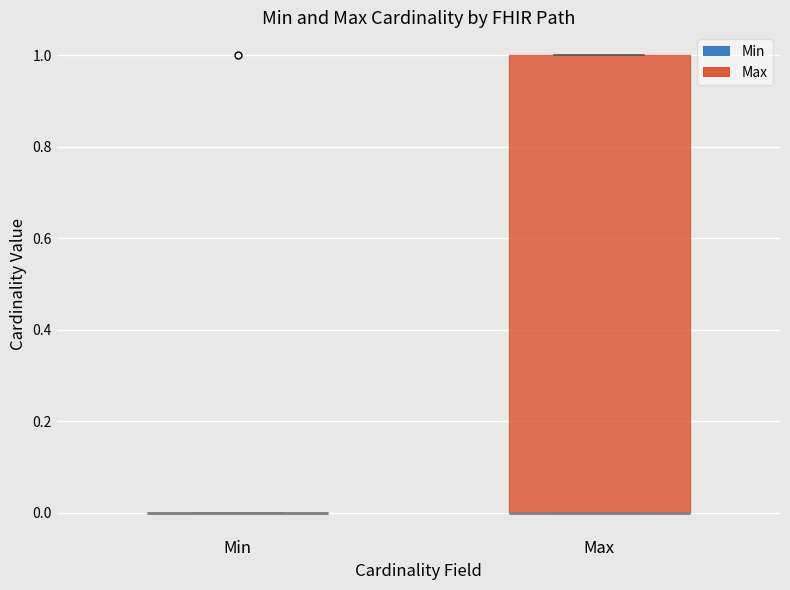

Reading left to right, transcribe this box plot: for each box, give where its median line is, the range the box spans, and where its two whiskers end, as read against the y-axis. The values are not printed on the chart, so give them approximately, as read against the axis.

Min: box collapsed to a line at 0, whiskers 0 to 0
Max: median 0 (drawn on the box's lower edge), box 0 to 1, whiskers 0 to 1